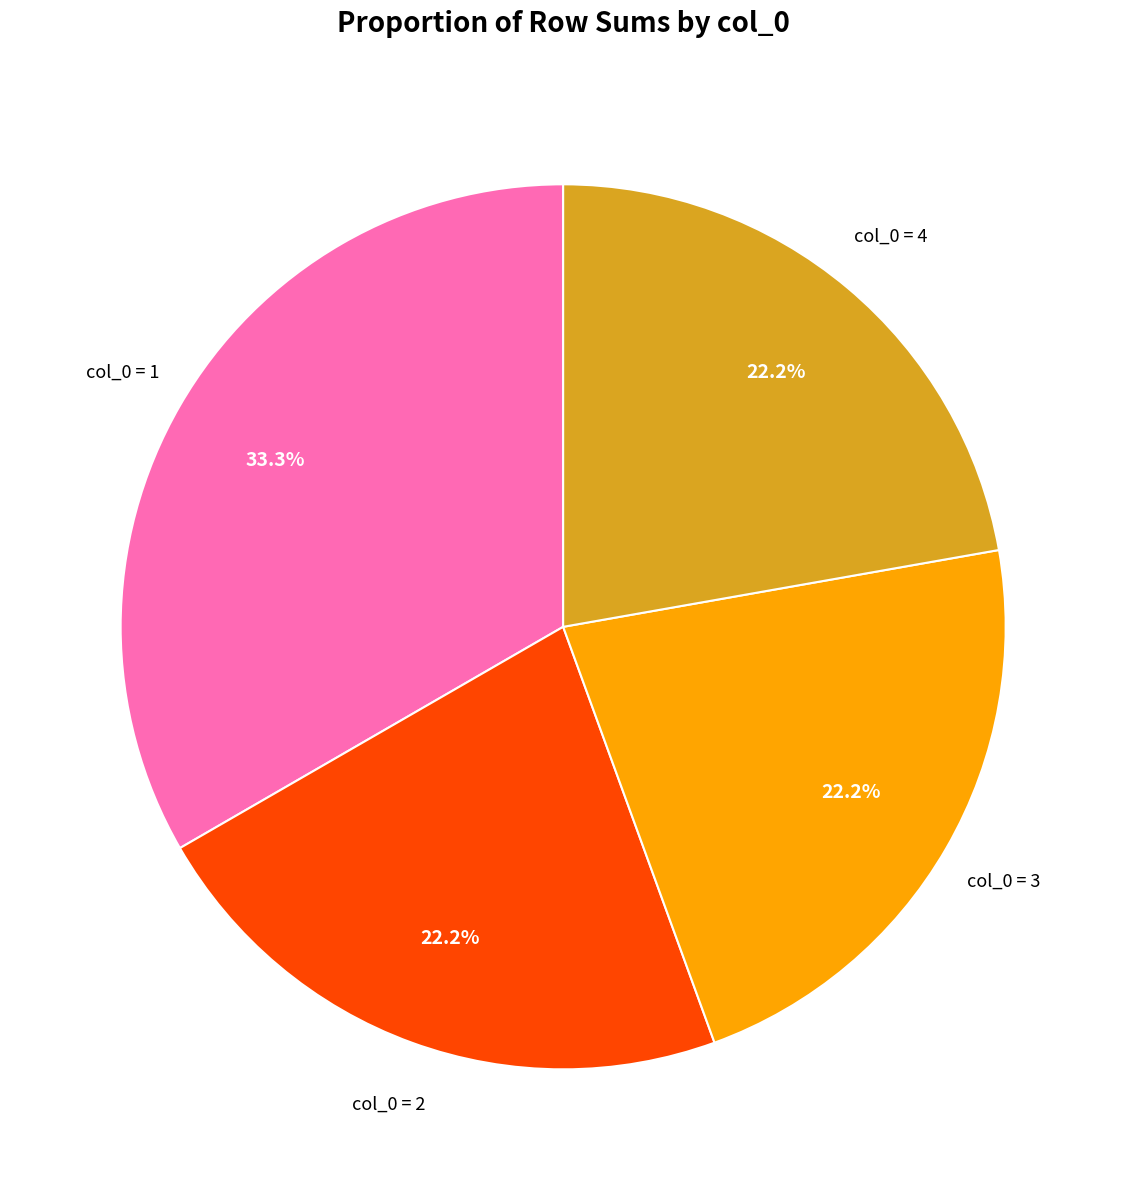

Is there a majority slice in this chart?

No